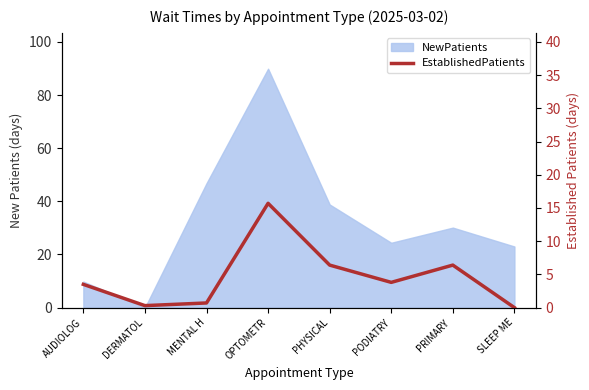

What is the label of the 7th point from the left?

PRIMARY 